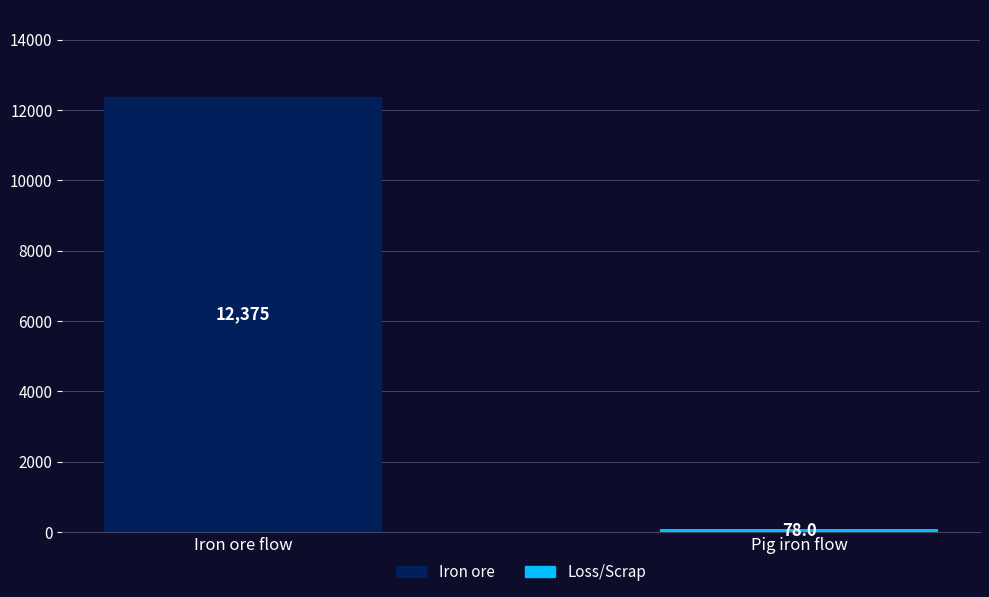

Between Iron ore flow and Pig iron flow, which series saw the biggest shift?

Iron ore